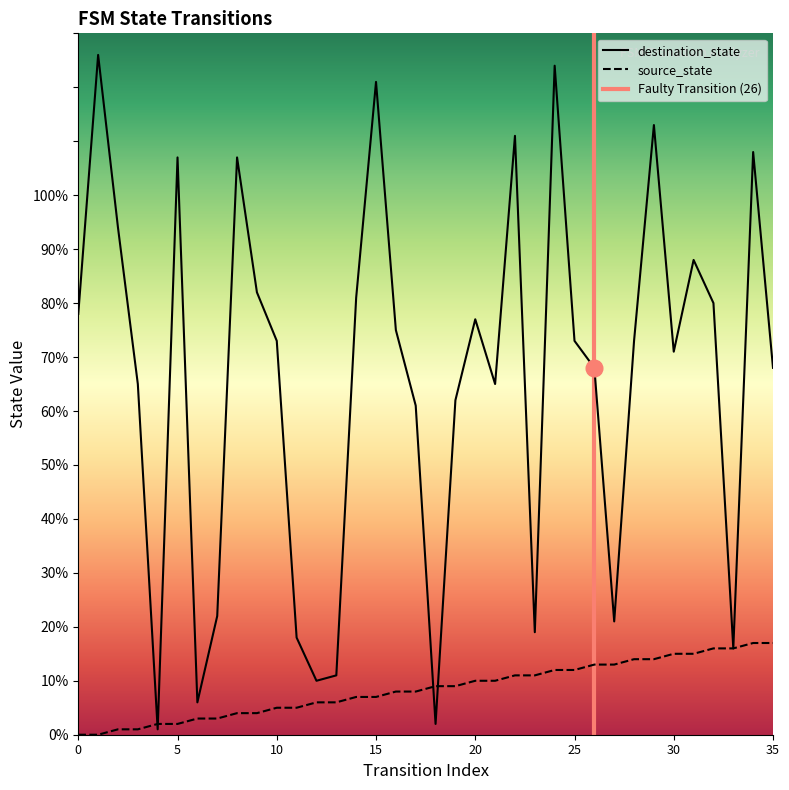

List the series in order of their overall mean, lowest first.

source_state, destination_state